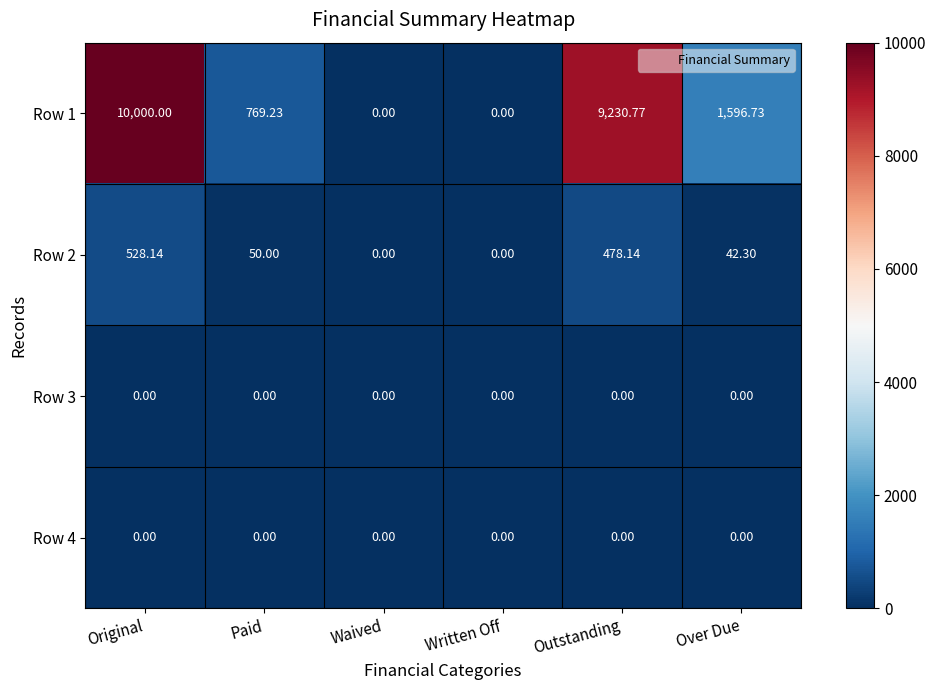

Which label corresponds to the largest value in the chart?

Original